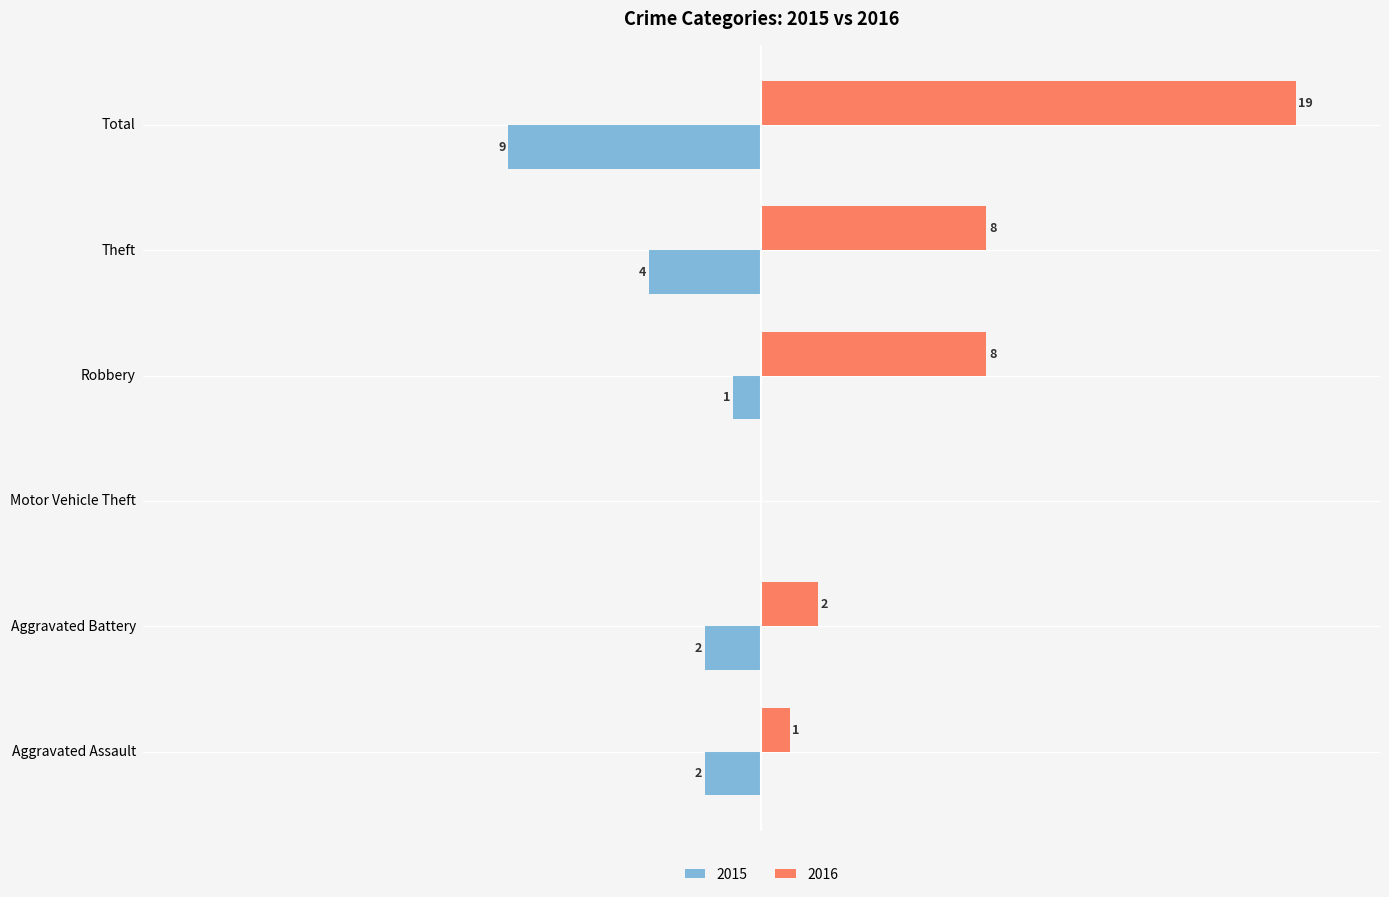

Where is 2015 nearest to the value -4?

Theft